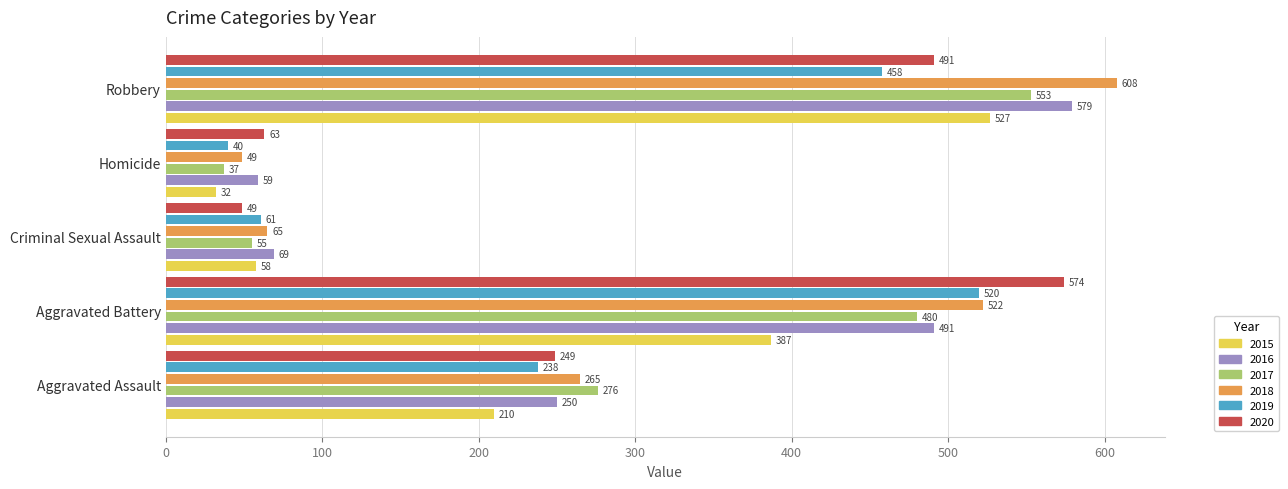

What is the difference between the maximum and minimum values in the 2016 series?

520